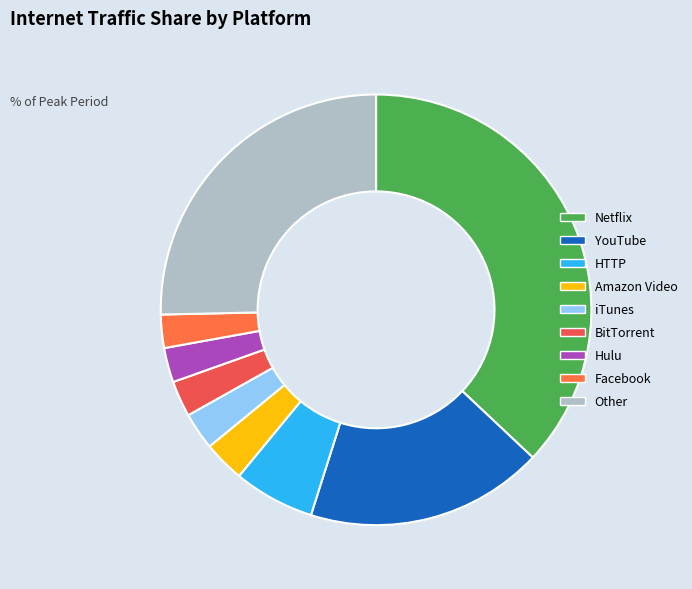

What is the smallest slice in the pie chart?

Facebook